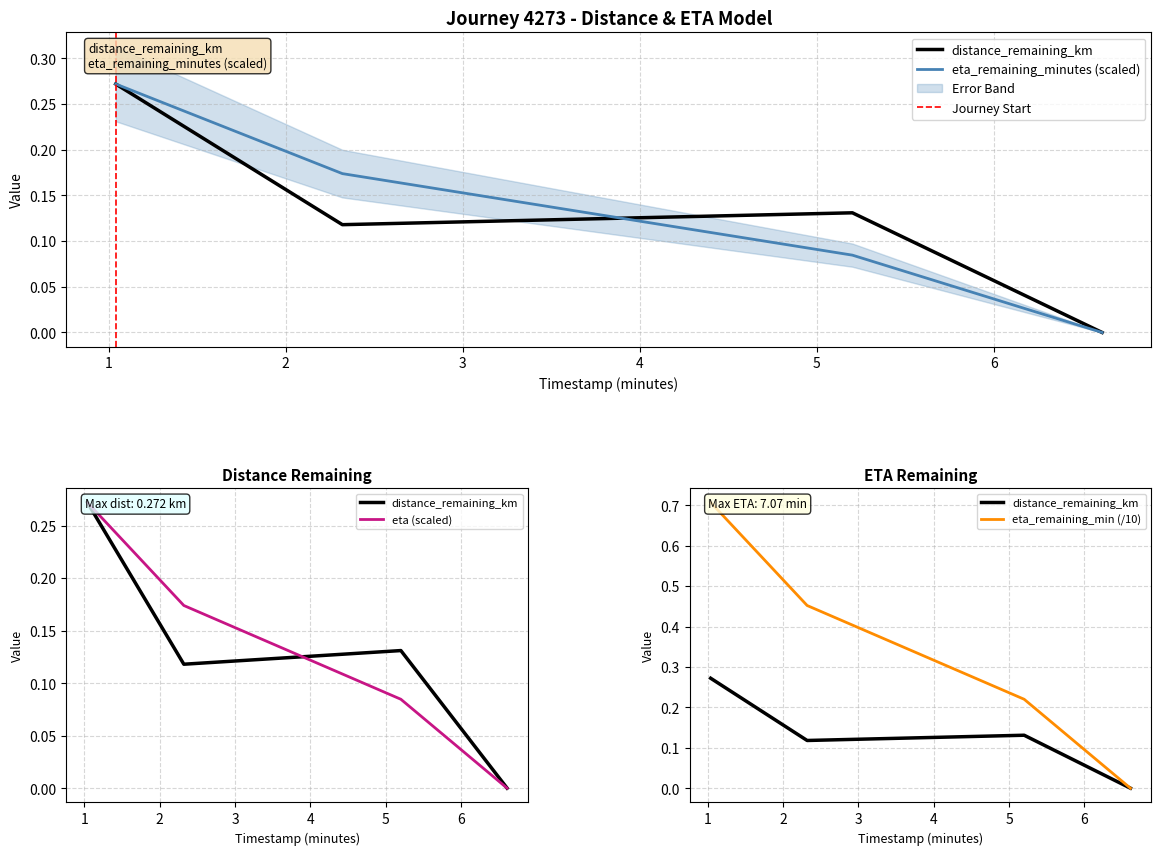

In distance_remaining_km, how many points are lower than both neighbors (excluding endpoints)?

1